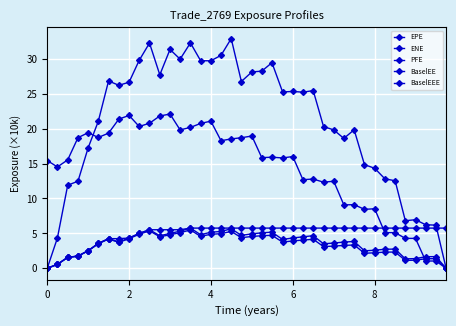

Does the chart have visible grid lines?

Yes